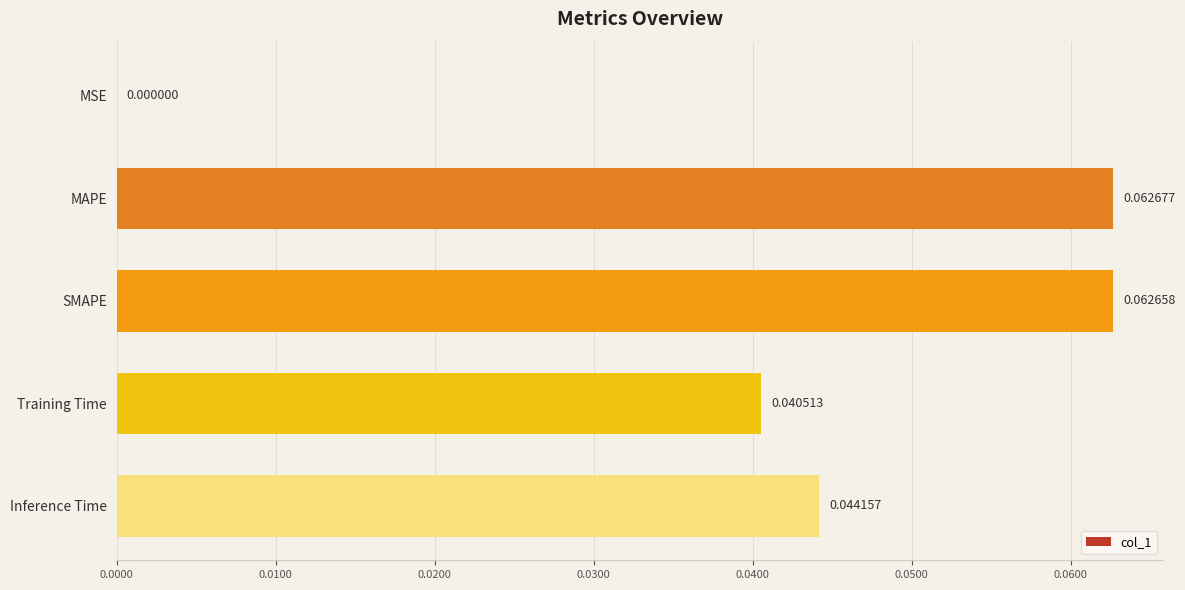

Which has a higher value, MAPE or Training Time?

MAPE